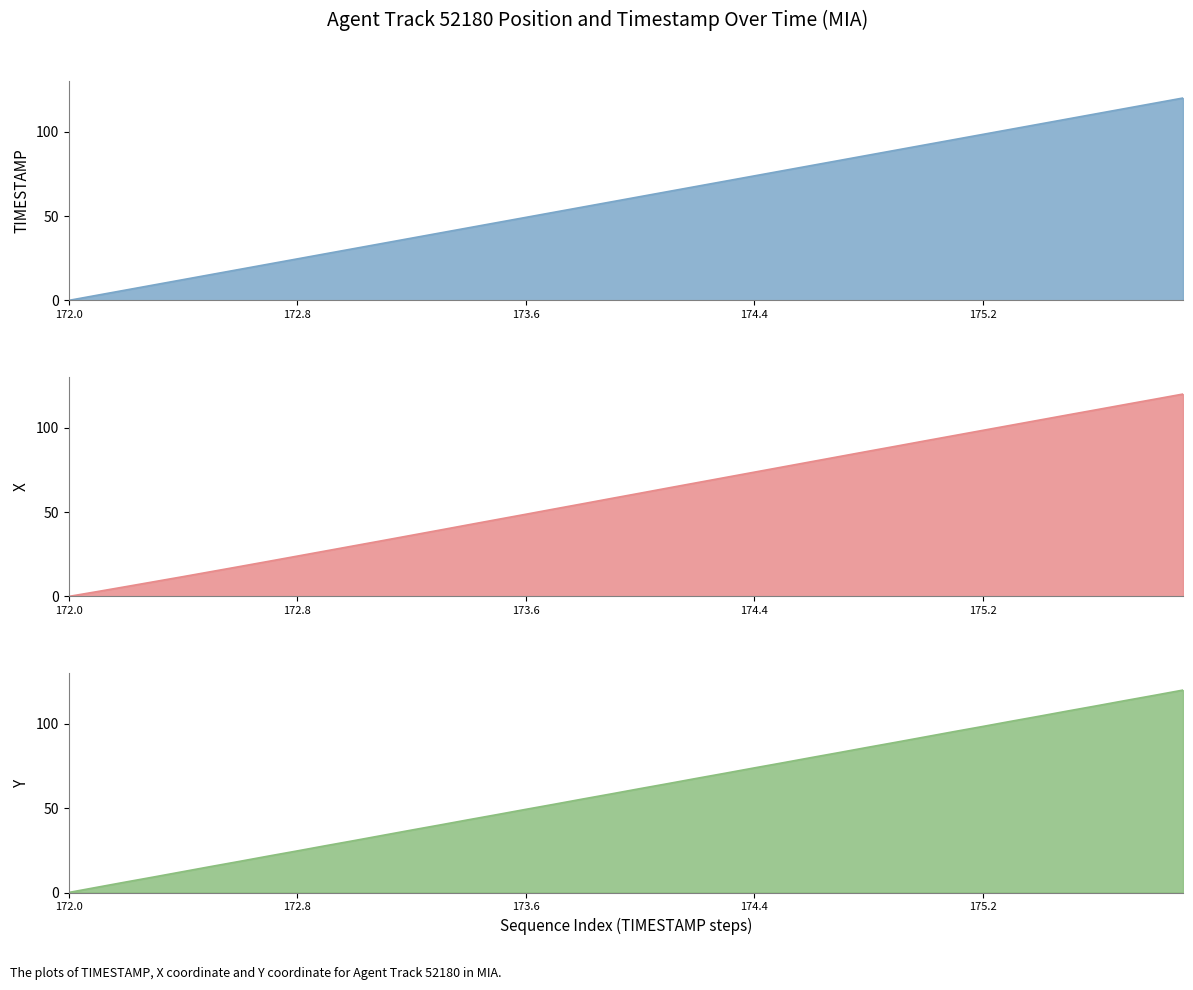

Count the number of categories in the chart.

40